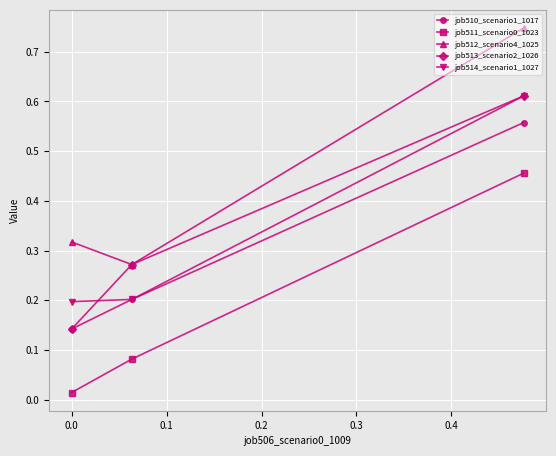

Which series has the largest total across all categories?

job512_scenario4_1025